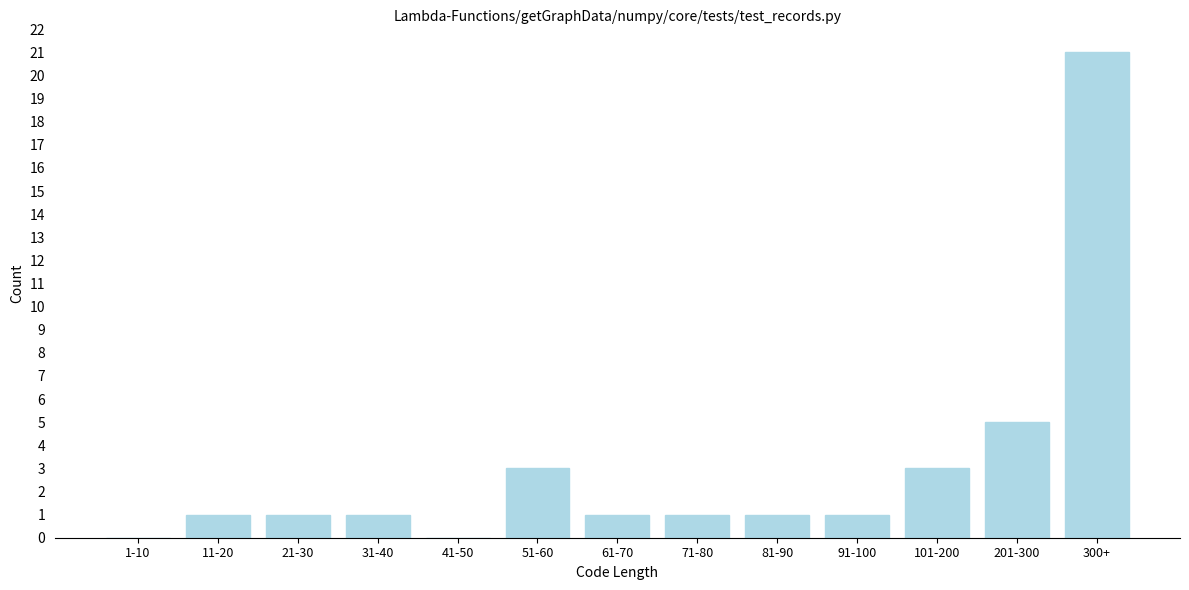

Reading right to left, list all the values displayed in this chart.

300+=21	201-300=5	101-200=3	91-100=1	81-90=1	71-80=1	61-70=1	51-60=3	41-50=0	31-40=1	21-30=1	11-20=1	1-10=0